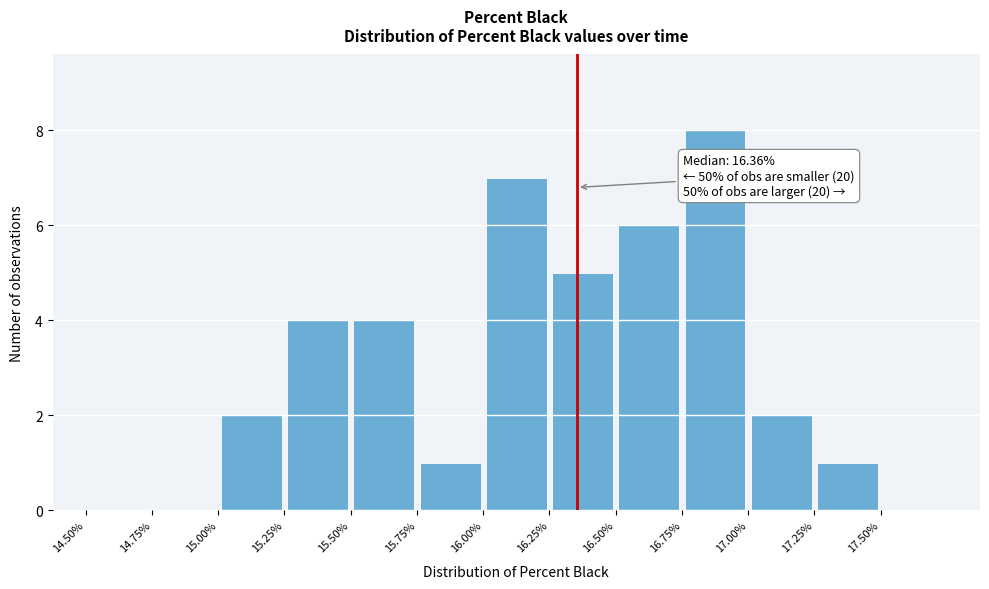

Over which range of the x-axis is the bar tallest?

16.75 to 17.00